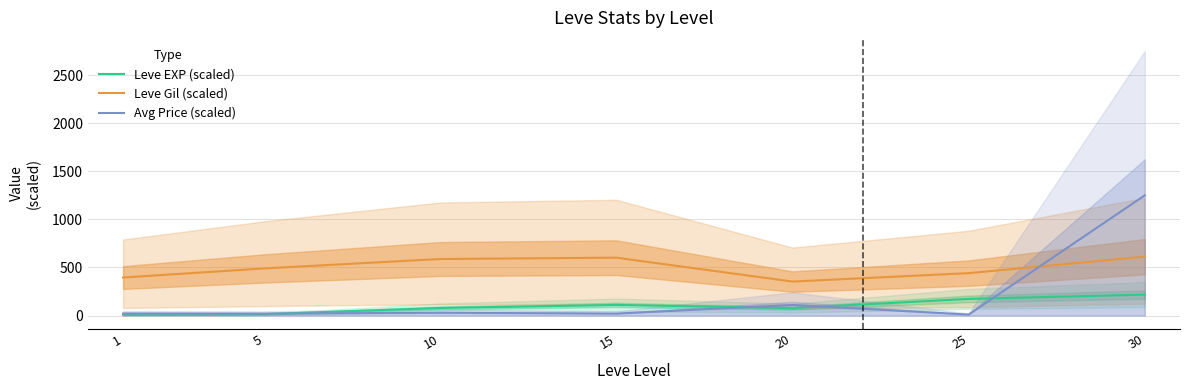

At which label does Leve EXP (scaled) reach its peak?

30